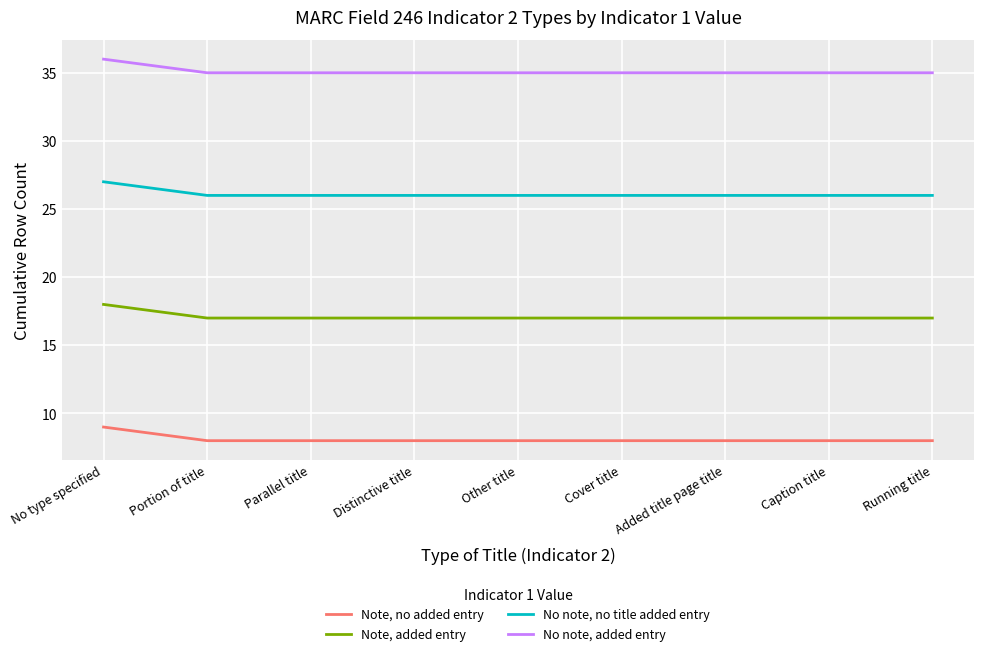

What position from the right is Distinctive title?

6